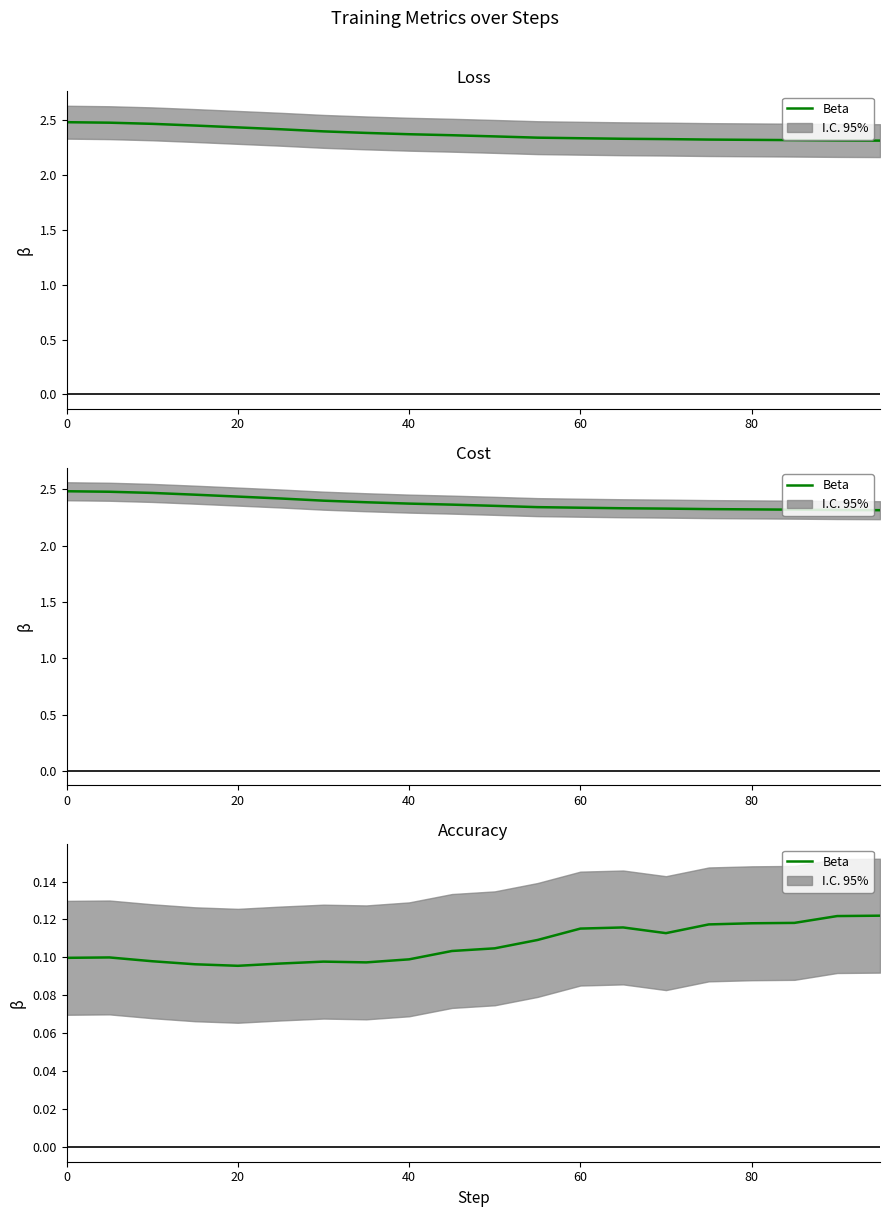

True or false: the data shows 0.1 at 15.

False